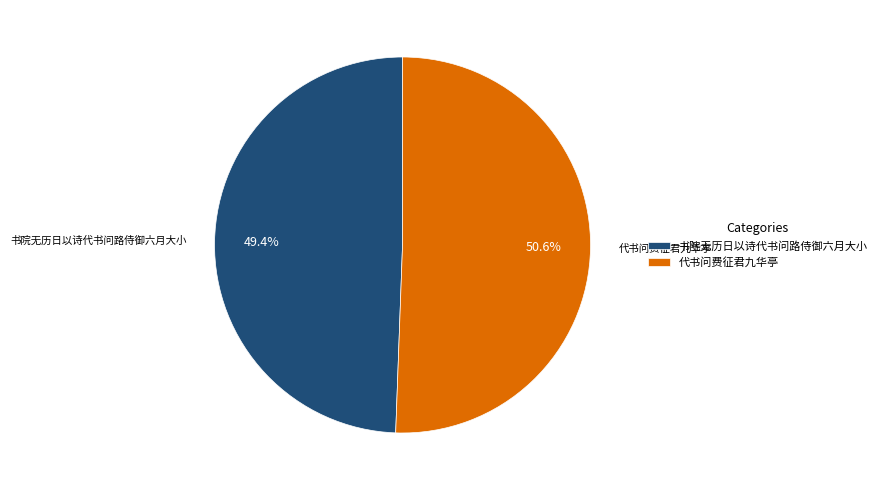

Combined, what portion of the pie is 代书问费征君九华亭 and 书院无历日以诗代书问路侍御六月大小?

100.0%